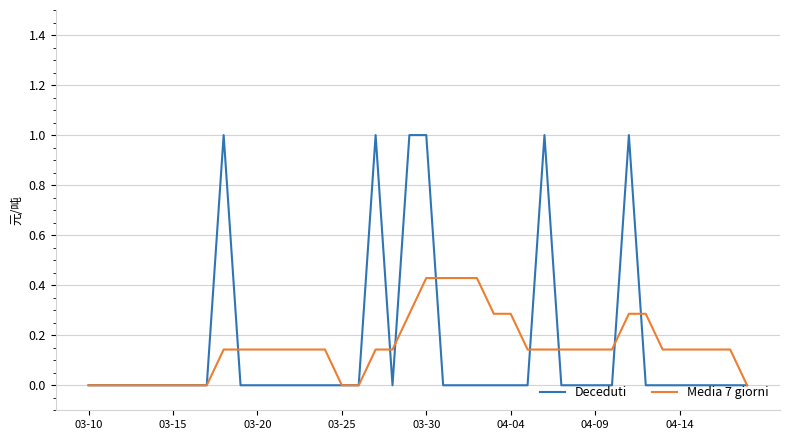

What is the highest value of the Deceduti series?

1.0